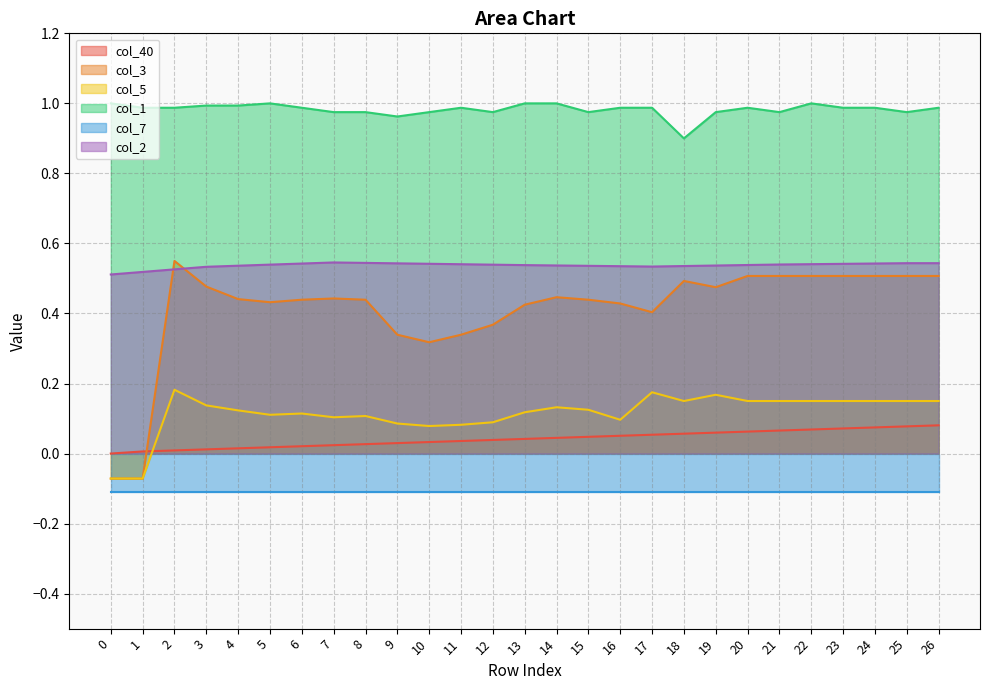

Is the value of col_2 at 26 greater than the value of col_40 at 14?

Yes